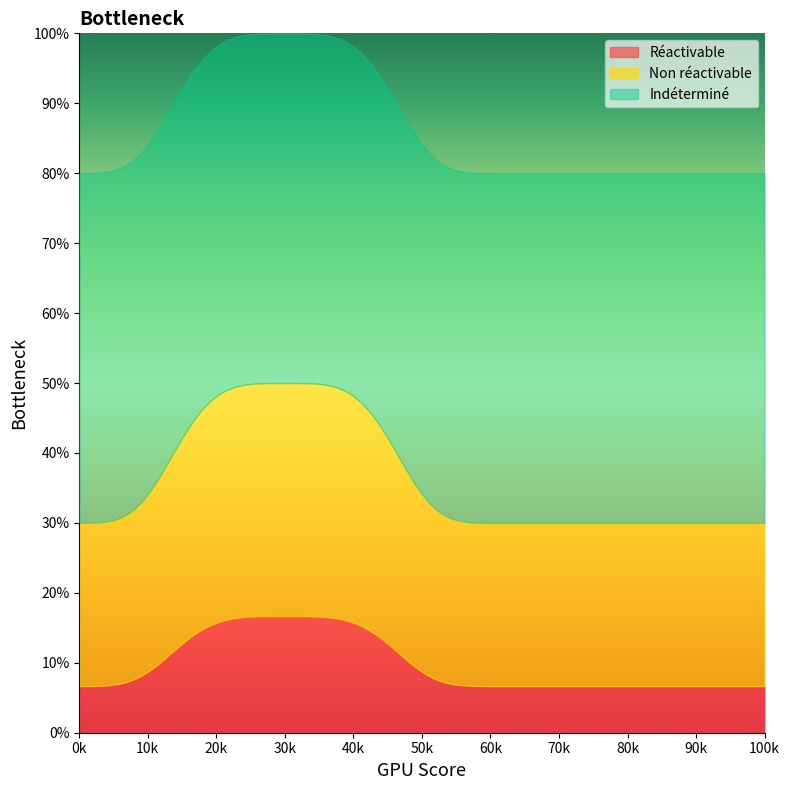

What is the difference between the values at Réactivable and Indéterminé?

2